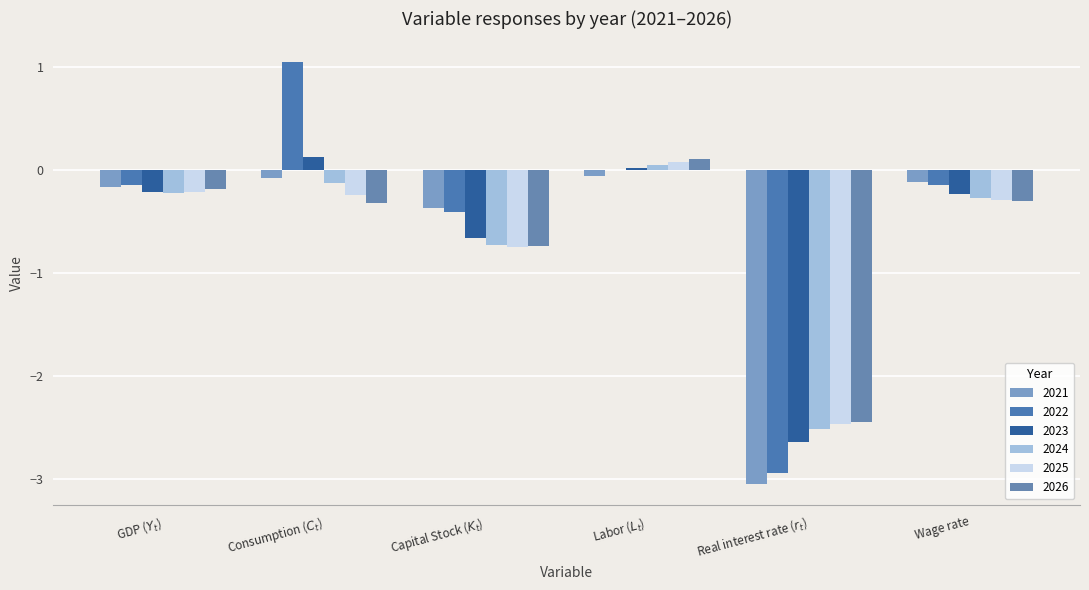

How many positive values does the 2024 series have?

1